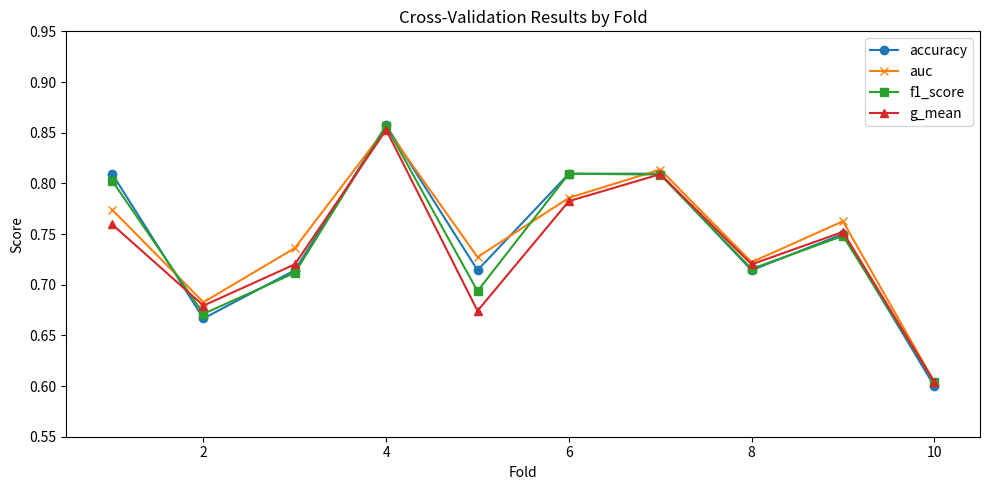

How many accuracy values are between 0 and 1?

10